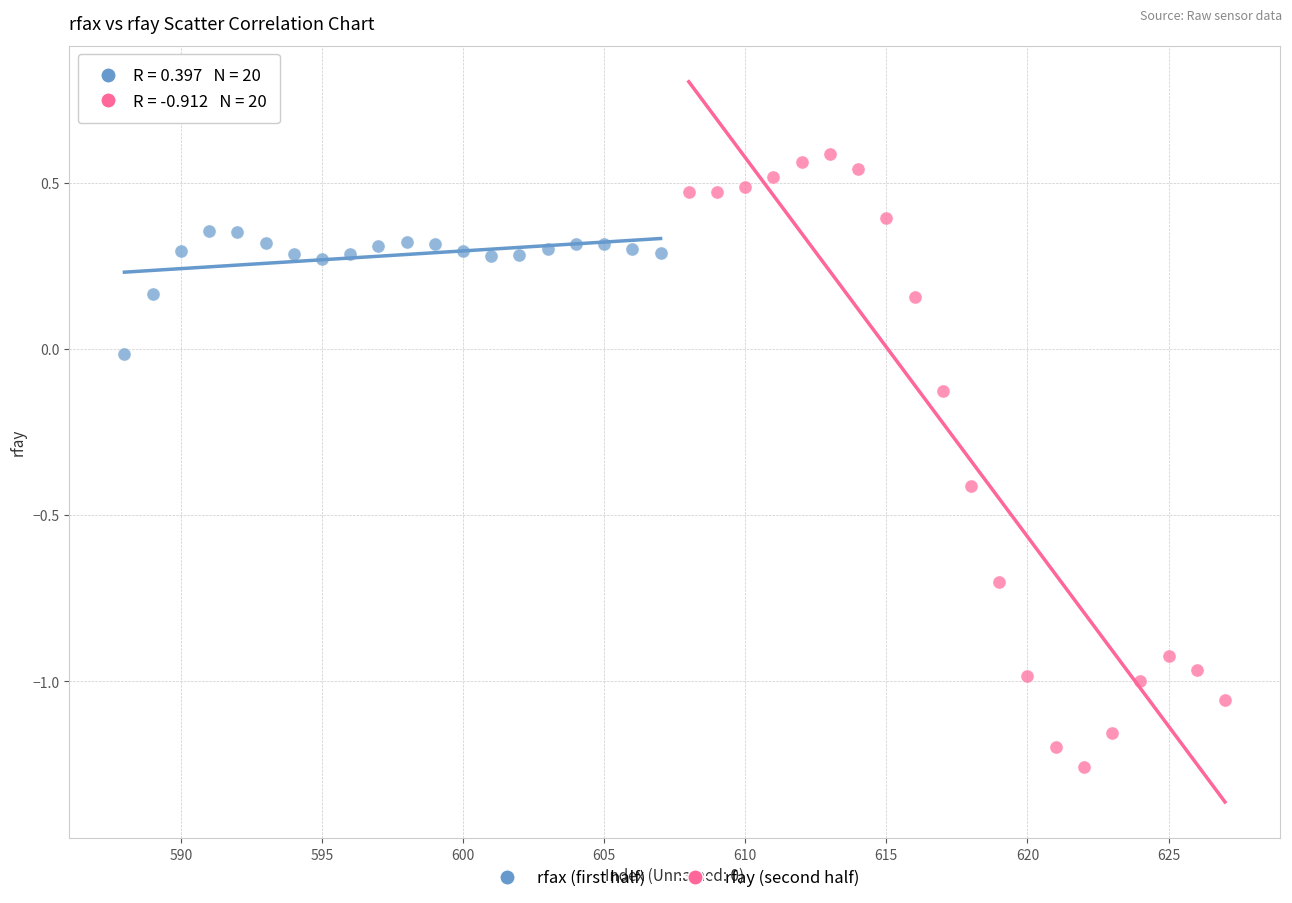

What are all the series names shown in the legend?

rfax (first half), rfay (second half)